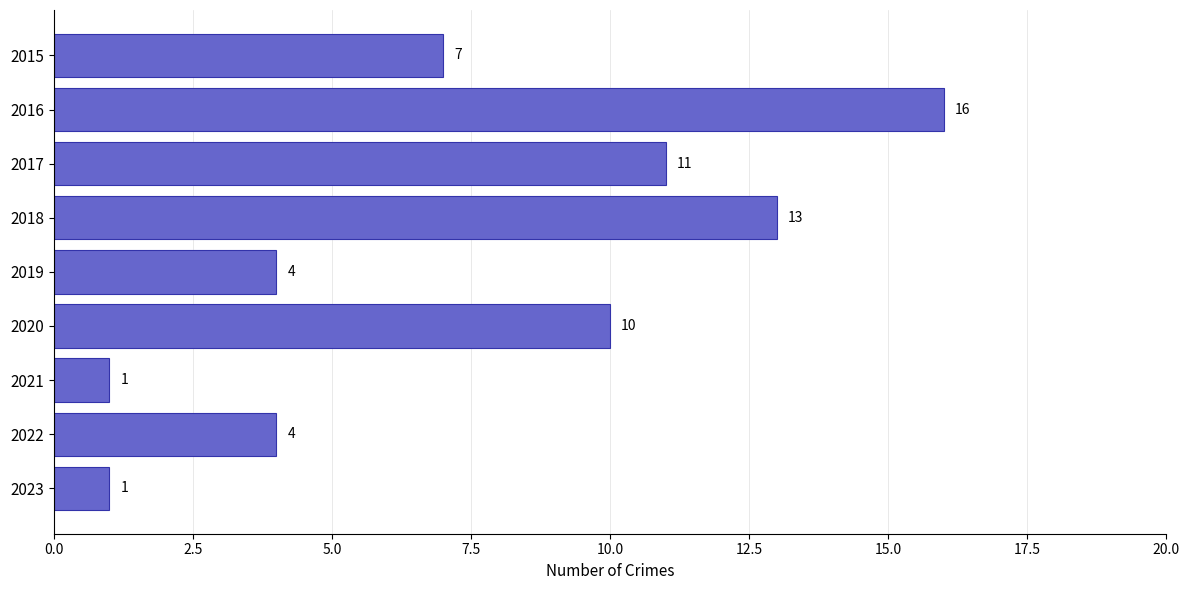

What is the minimum value shown in the chart?

1